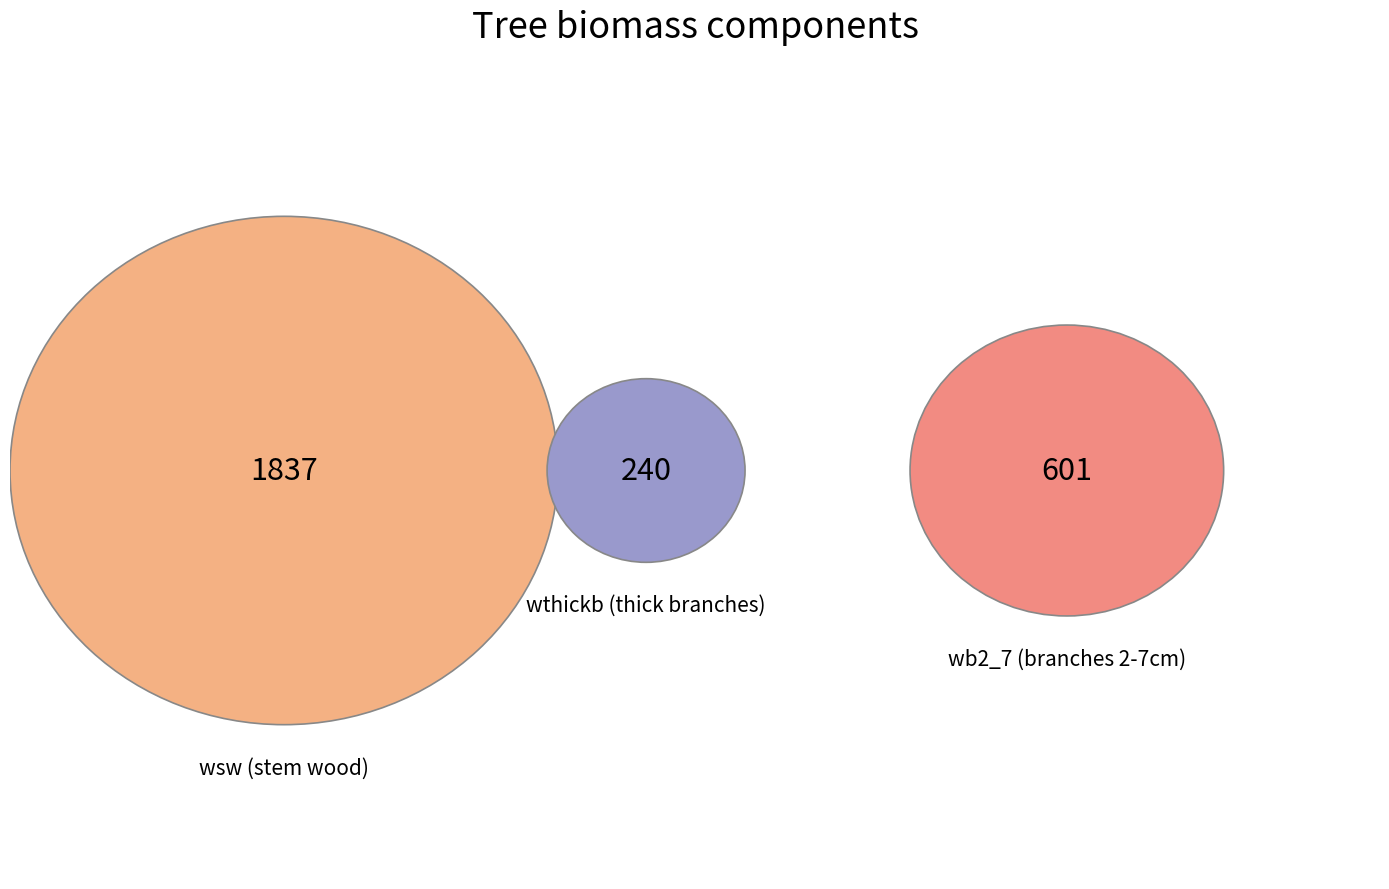

Is the sum of 441835002 and 441835020 greater than half?

No